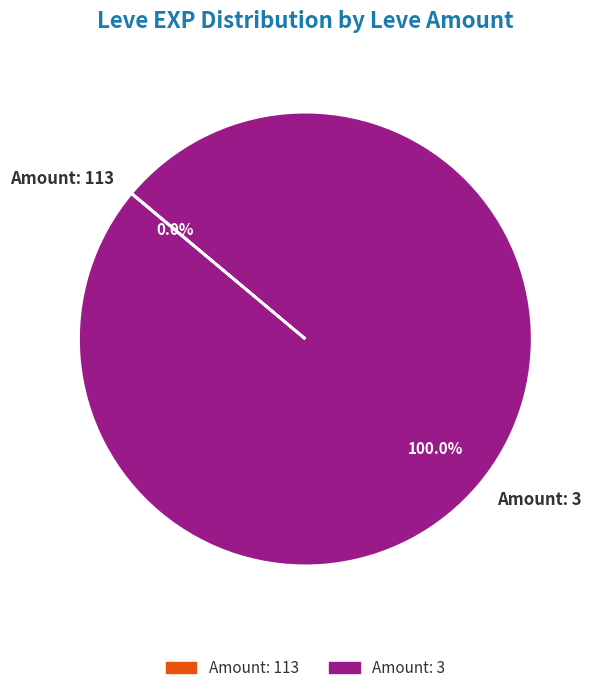

Which slice is the largest?

Amount: 3